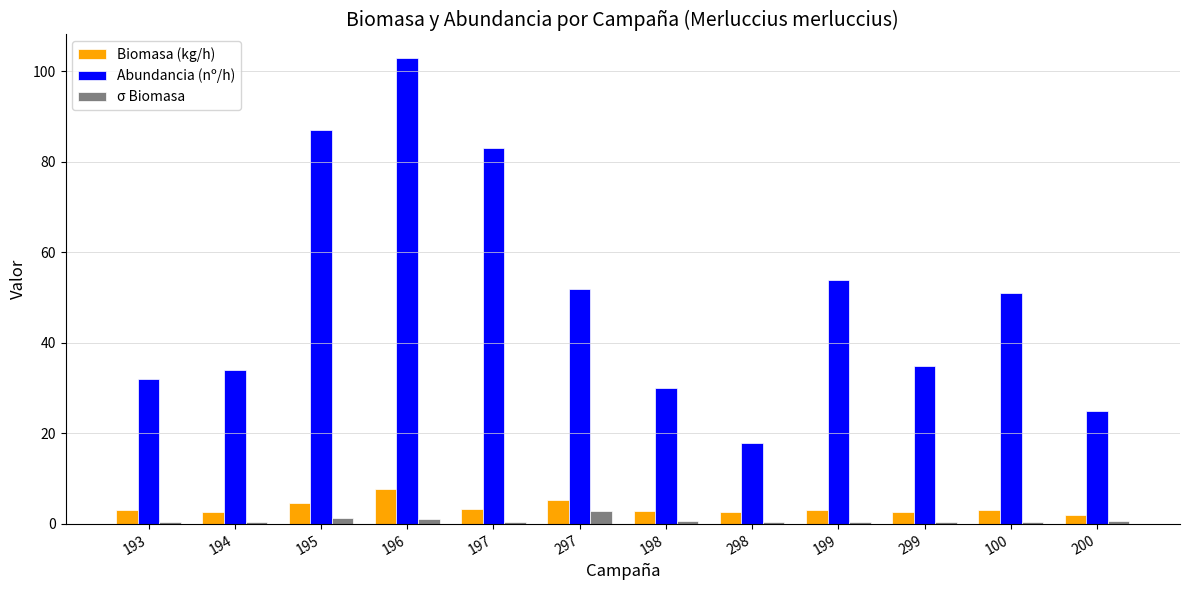

What is the sum of the Biomasa (kg/h) values at 195 and 193?

7.7